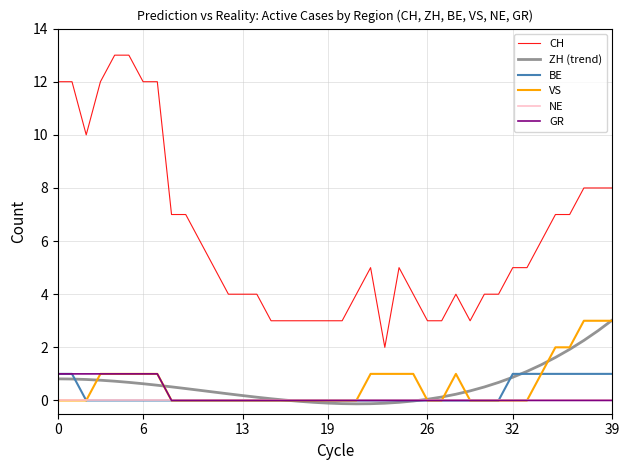

True or false: GR and CH cross at least once.

False